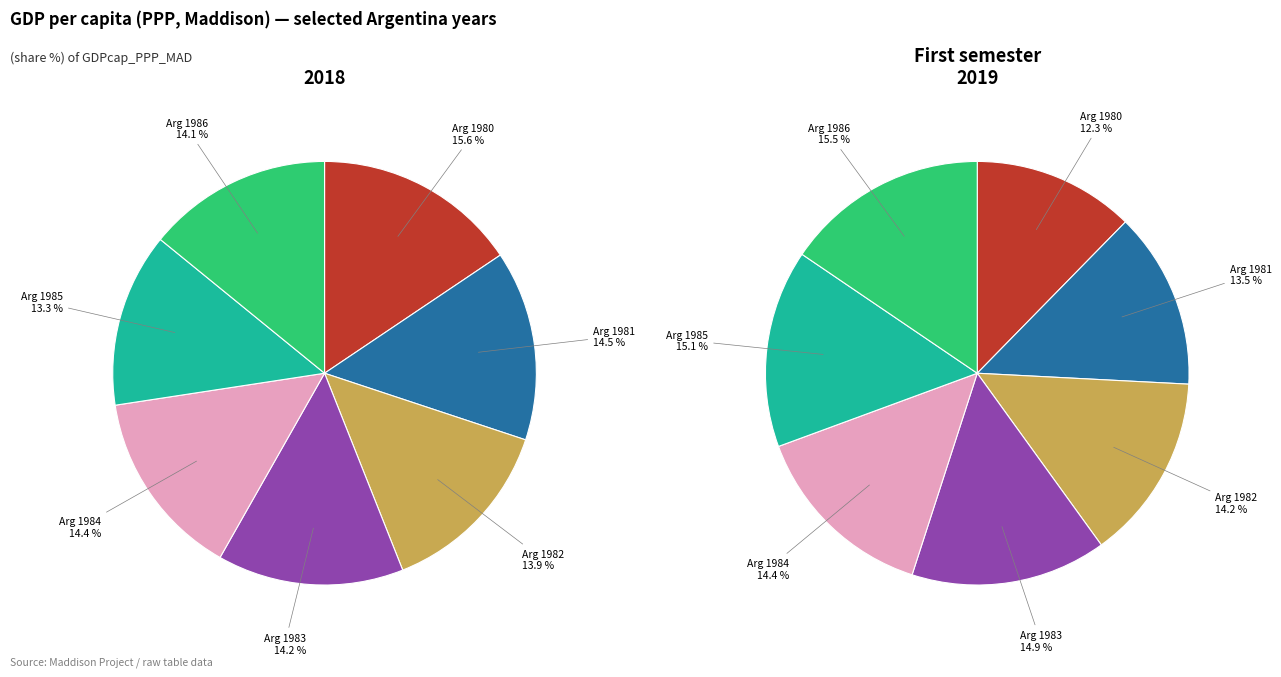

How many segments does this pie chart have?

7